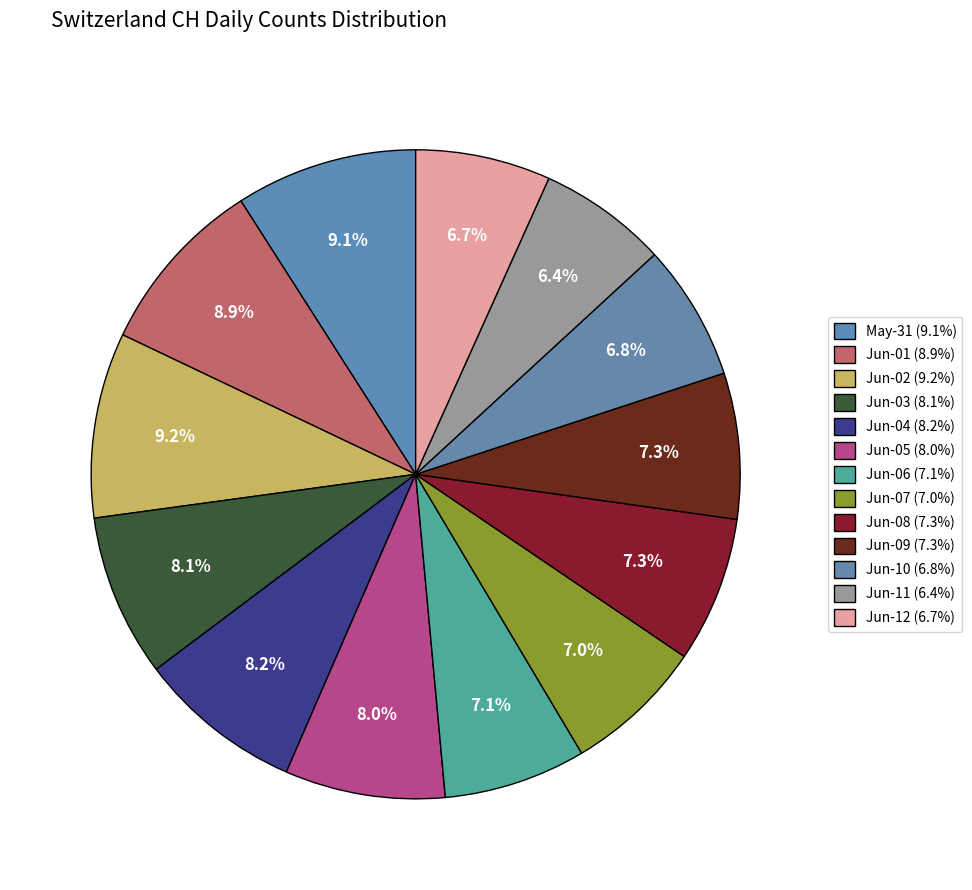

How many segments does this pie chart have?

13